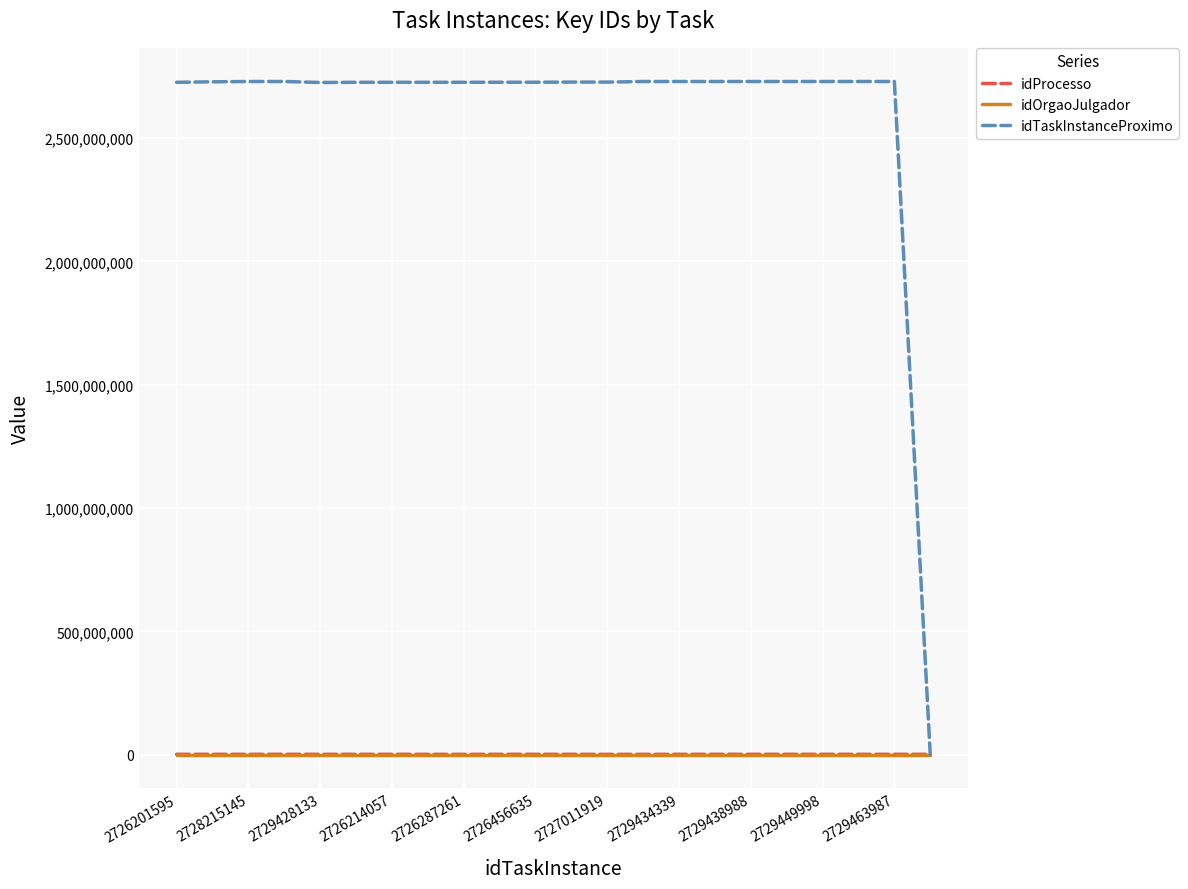

What is the maximum value for idTaskInstanceProximo?

2729466371